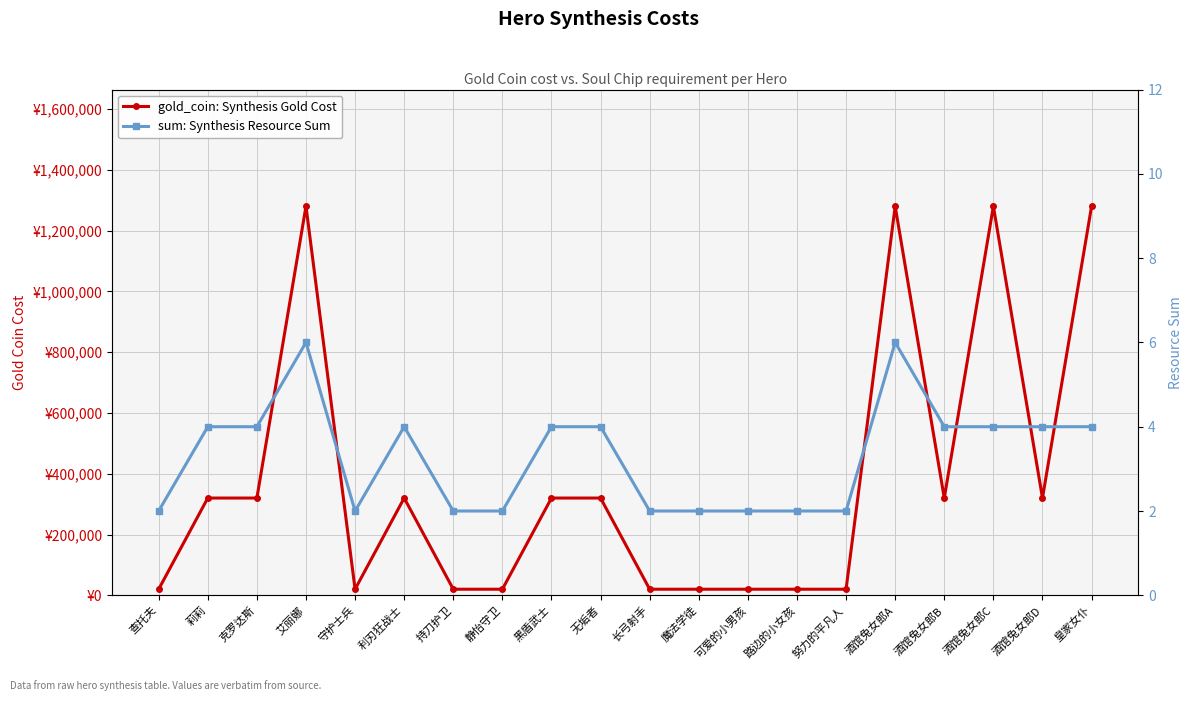

Reading left to right, transcribe all the data shown in this chart.

gold_coin: Synthesis Gold Cost: 查托夫=20000	莉莉=320000	克罗达斯=320000	艾丽娜=1280000	守护士兵=20000	利刃狂战士=320000	持刀护卫=20000	静怡守卫=20000	黑盾武士=320000	无垢者=320000	长弓射手=20000	魔法学徒=20000	可爱的小男孩=20000	路边的小女孩=20000	努力的平凡人=20000	酒馆兔女郎A=1280000	酒馆兔女郎B=320000	酒馆兔女郎C=1280000	酒馆兔女郎D=320000	皇家女仆=1280000
sum: Synthesis Resource Sum: 查托夫=2	莉莉=4	克罗达斯=4	艾丽娜=6	守护士兵=2	利刃狂战士=4	持刀护卫=2	静怡守卫=2	黑盾武士=4	无垢者=4	长弓射手=2	魔法学徒=2	可爱的小男孩=2	路边的小女孩=2	努力的平凡人=2	酒馆兔女郎A=6	酒馆兔女郎B=4	酒馆兔女郎C=4	酒馆兔女郎D=4	皇家女仆=4